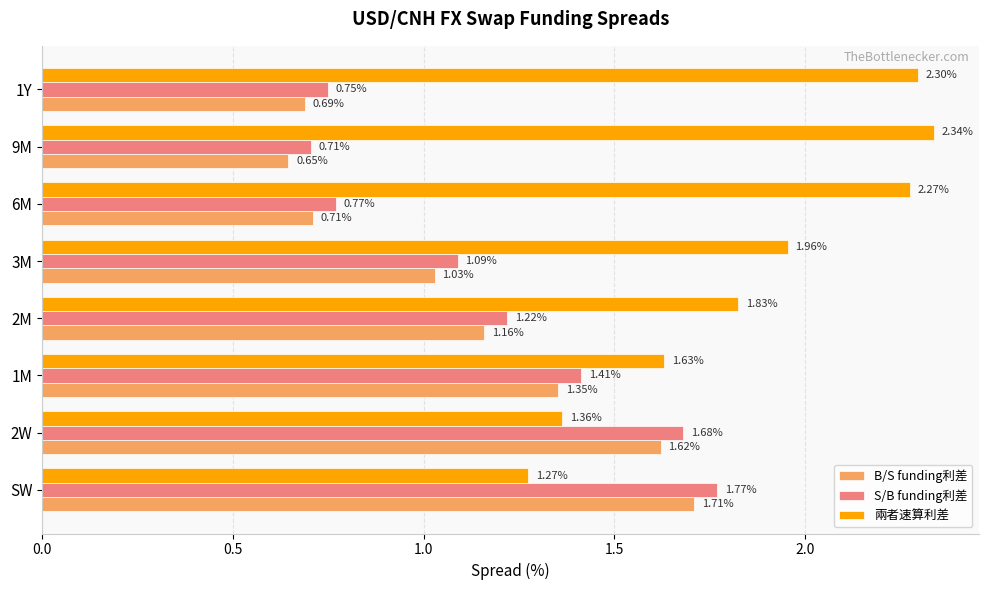

Rank the series by their maximum value, from highest to lowest.

兩者速算利差, S/B funding利差, B/S funding利差